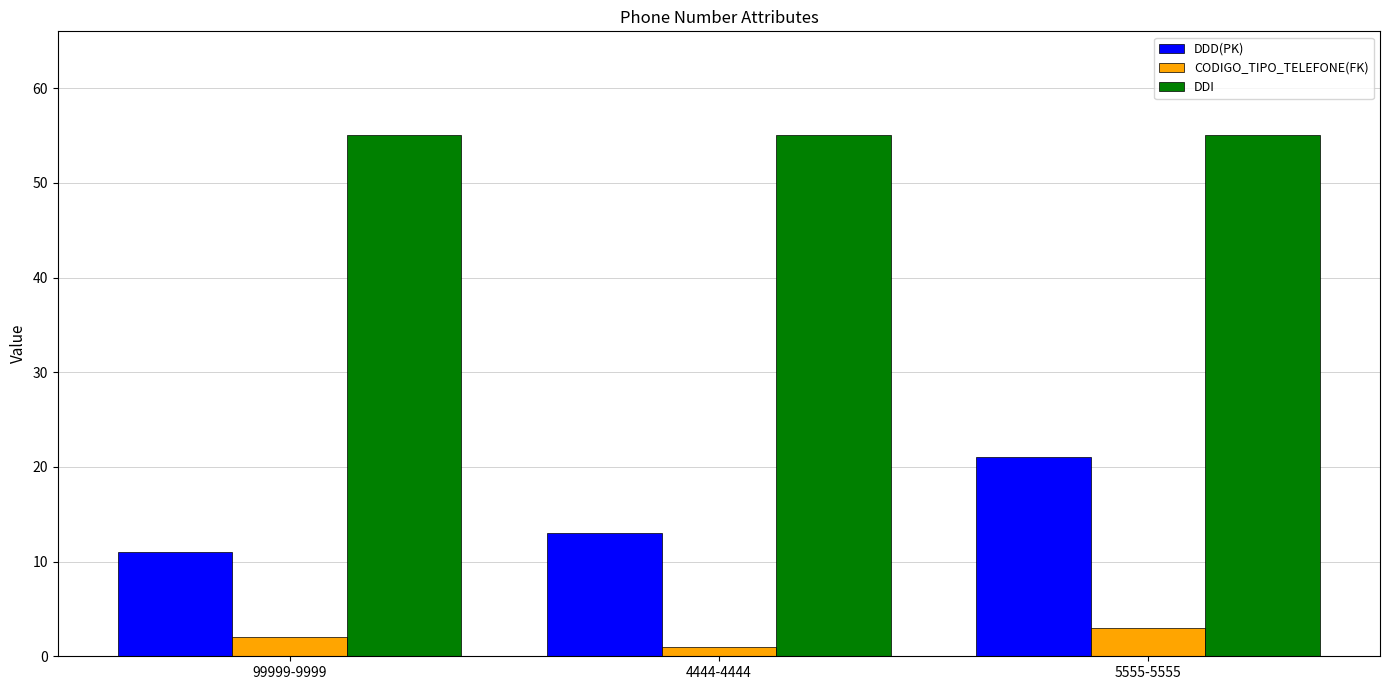

List the series in order of their peak value, highest first.

DDI, DDD(PK), CODIGO_TIPO_TELEFONE(FK)